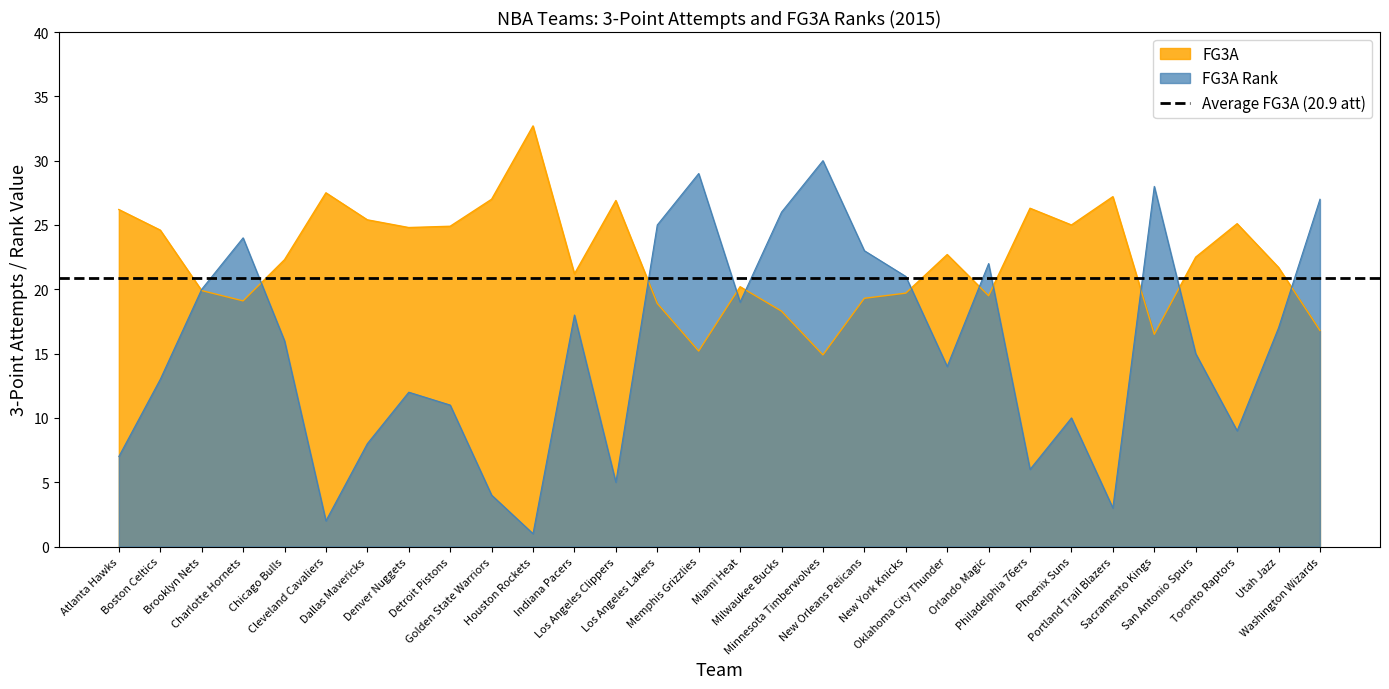

Where do FG3A_RANK and FG3A first cross each other?

Boston Celtics and Brooklyn Nets